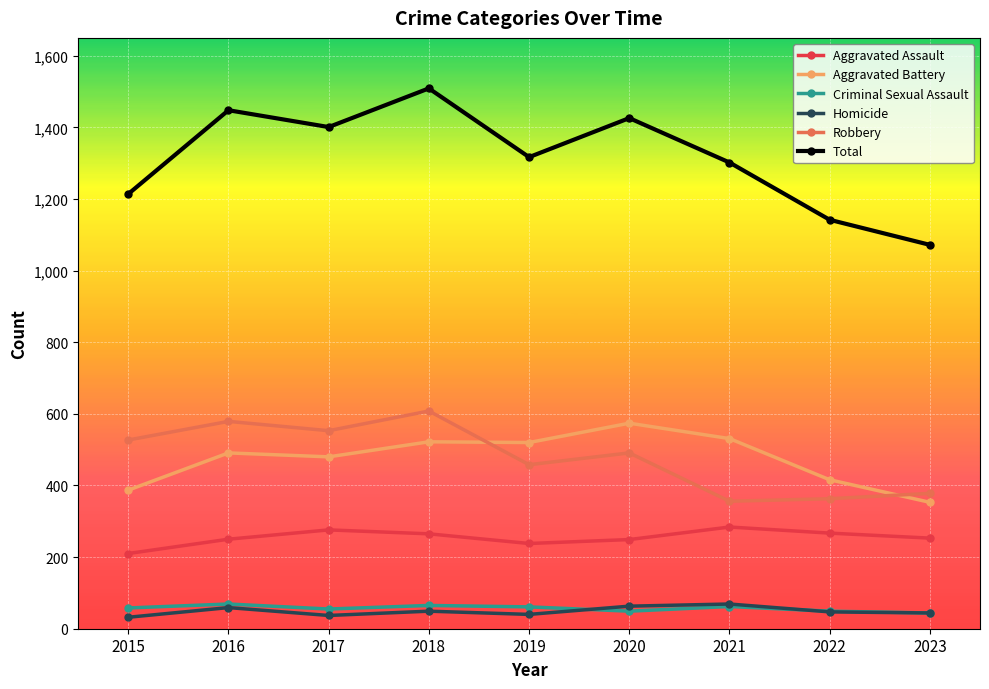

Where do Aggravated Battery and Robbery first cross each other?

2018 and 2019